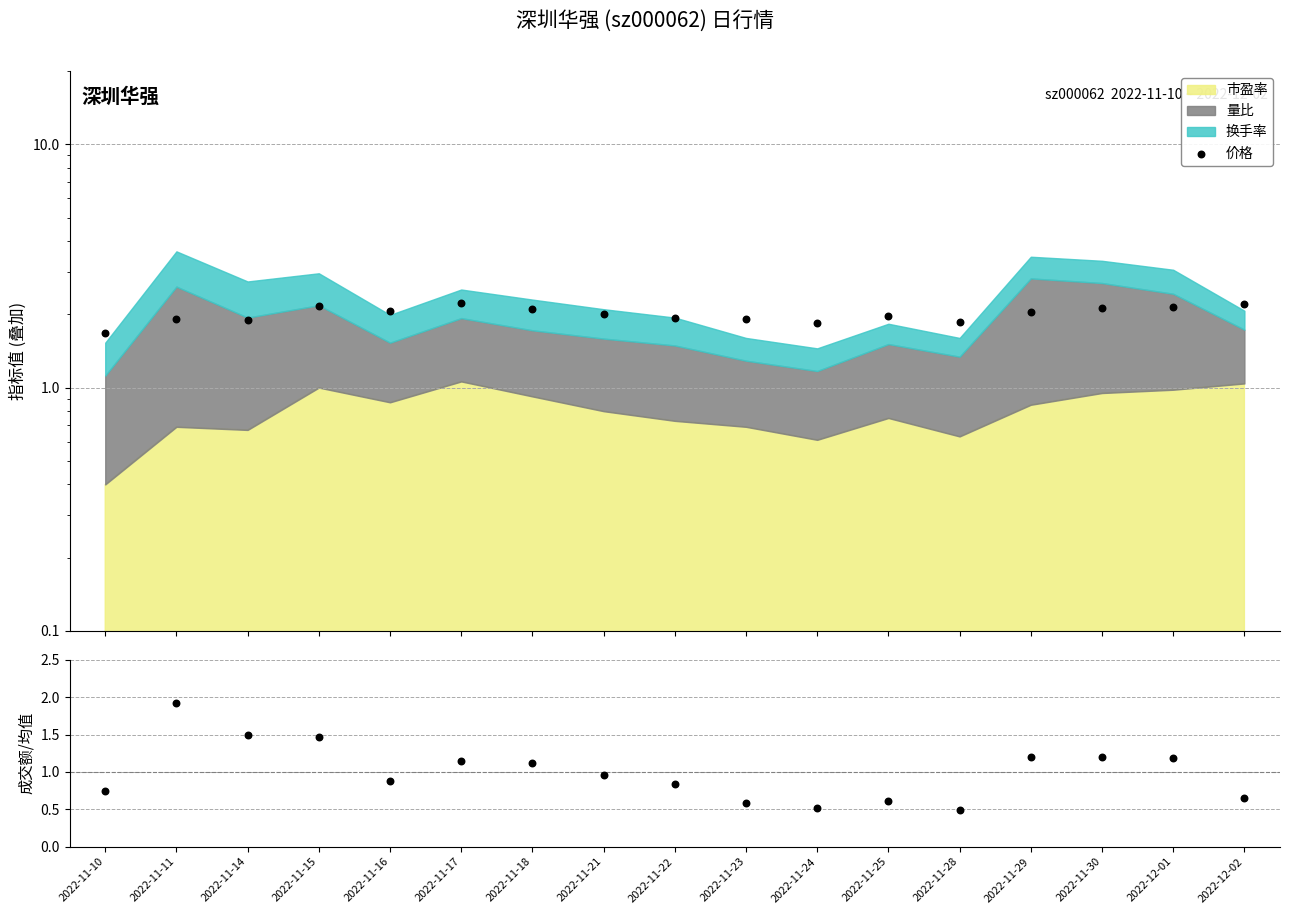

Which series has the largest total across all categories?

价格